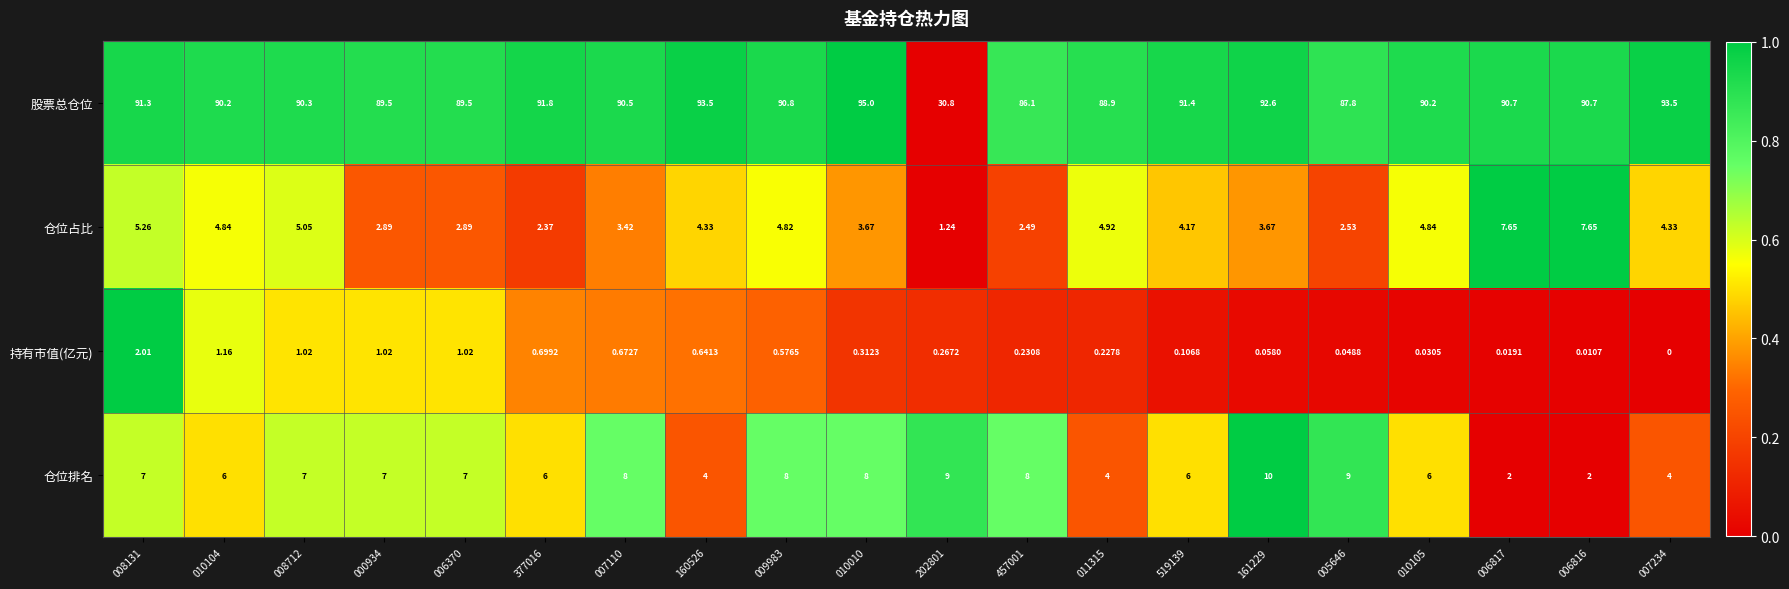

List the series in order of their peak value, highest first.

股票总仓位, 仓位排名, 仓位占比, 持有市值(亿元)